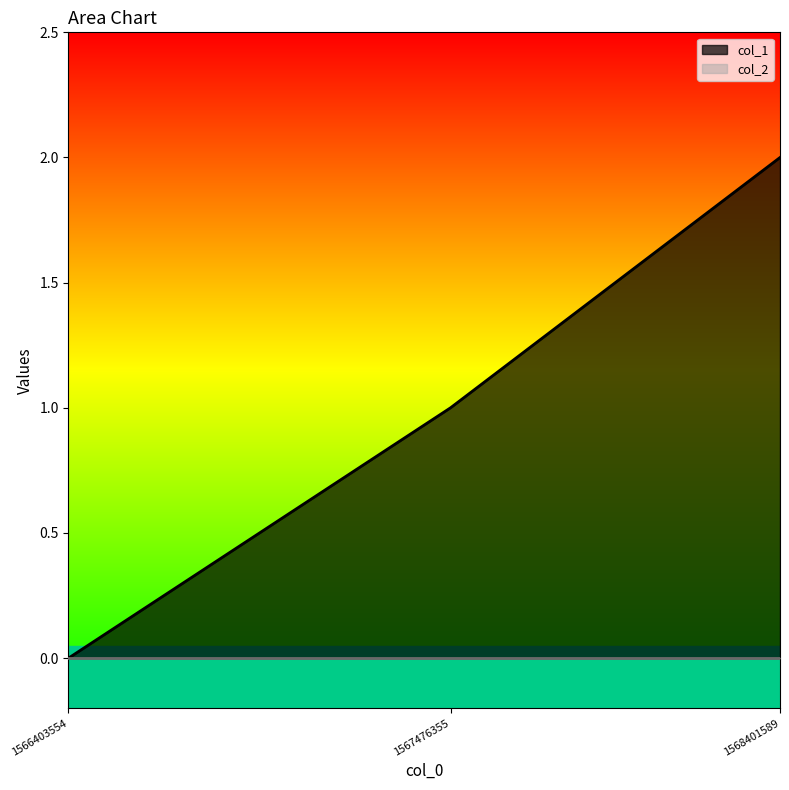

Reading left to right, extract all data points from this chart.

1566403554=0	1567476355=1	1568401589=2